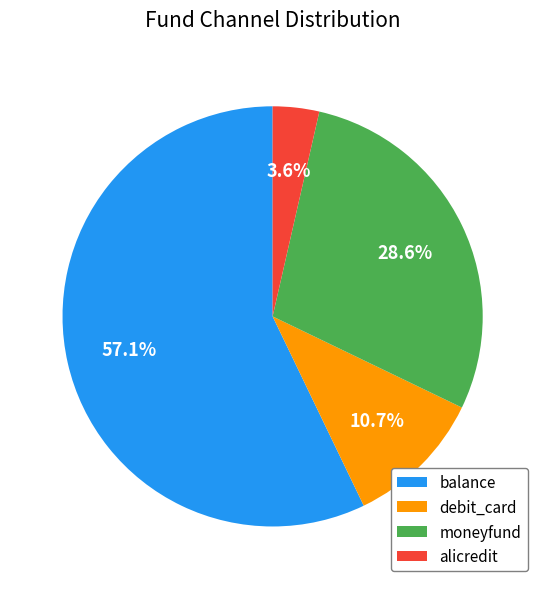

What percentage is the balance slice, to the nearest percent?

57%